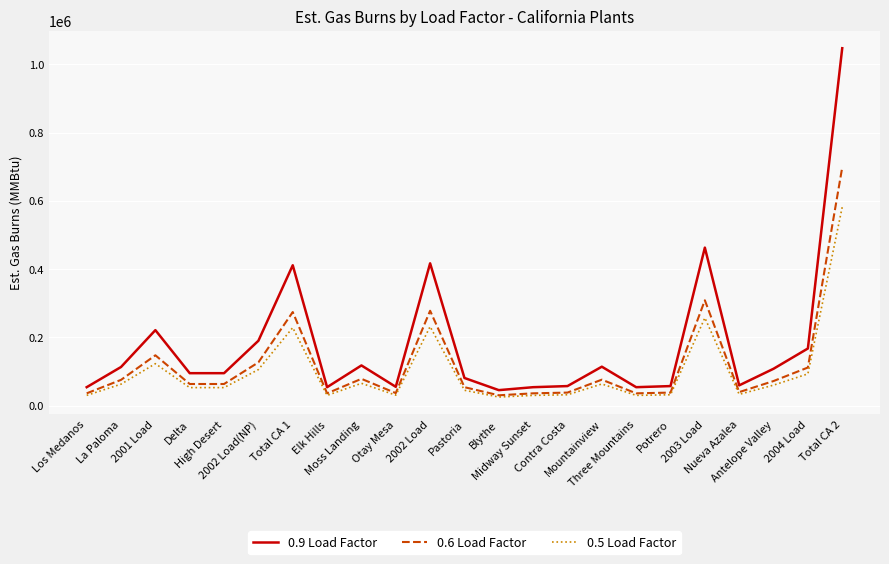

What is the greatest value displayed?

1047168